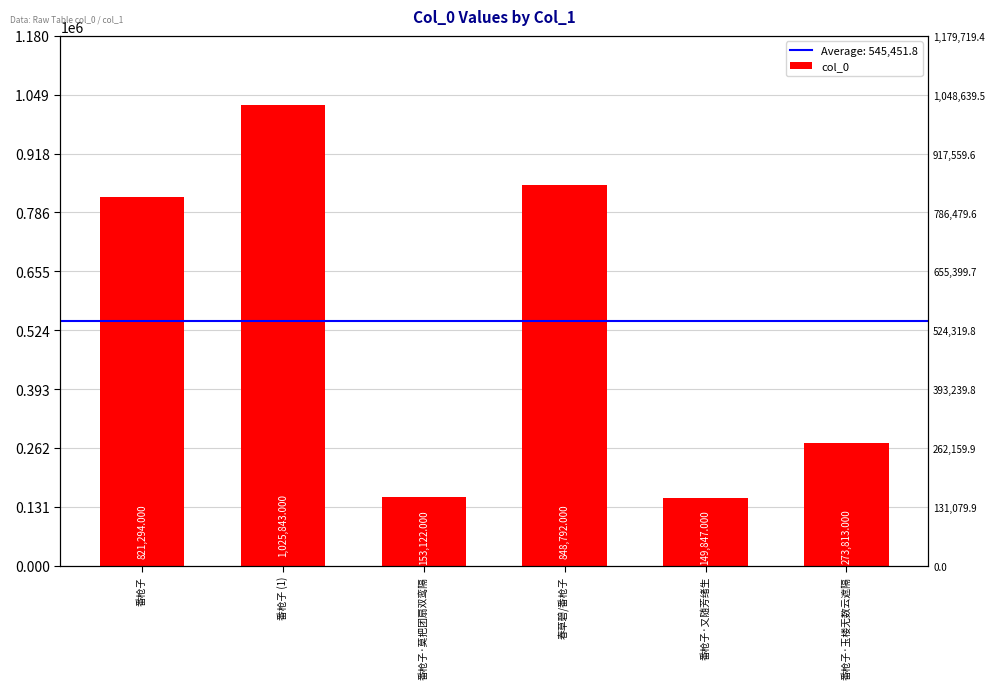

What is the difference between the values at 番枪子 (1) and 番枪子·又随芳绪生?

875996